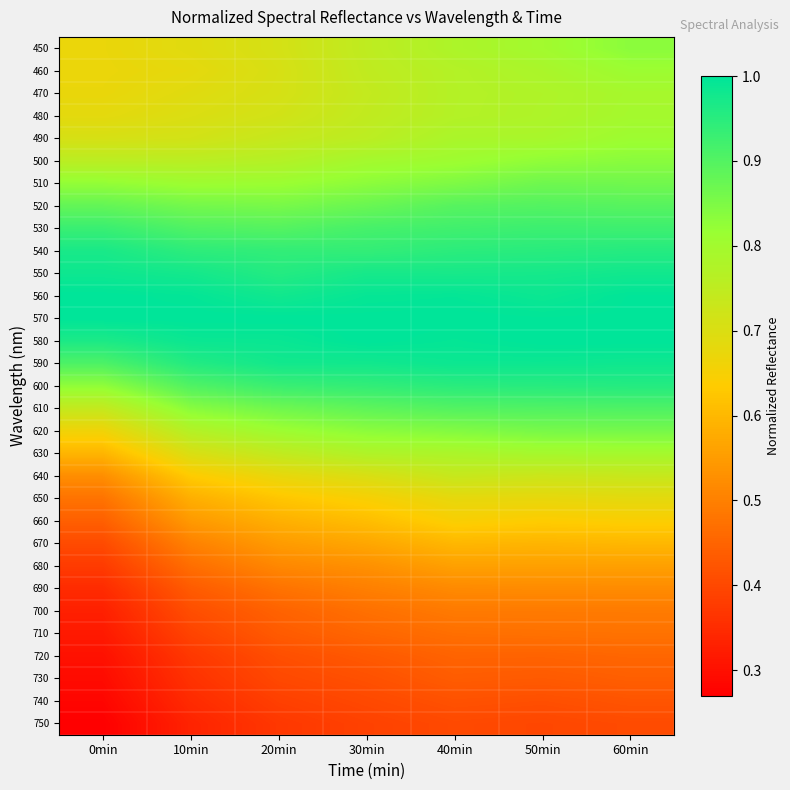

Reading left to right, list all the values displayed in this chart.

450: 0min=0.7	10min=0.7	20min=0.7	30min=0.7	40min=0.8	50min=0.8	60min=0.8
460: 0min=0.7	10min=0.7	20min=0.7	30min=0.7	40min=0.8	50min=0.8	60min=0.8
470: 0min=0.7	10min=0.7	20min=0.7	30min=0.7	40min=0.8	50min=0.8	60min=0.8
480: 0min=0.7	10min=0.7	20min=0.7	30min=0.7	40min=0.8	50min=0.8	60min=0.8
490: 0min=0.7	10min=0.7	20min=0.7	30min=0.8	40min=0.8	50min=0.8	60min=0.8
500: 0min=0.8	10min=0.8	20min=0.8	30min=0.8	40min=0.8	50min=0.8	60min=0.8
510: 0min=0.8	10min=0.8	20min=0.8	30min=0.8	40min=0.8	50min=0.9	60min=0.9
520: 0min=0.9	10min=0.9	20min=0.9	30min=0.9	40min=0.9	50min=0.9	60min=0.9
530: 0min=0.9	10min=0.9	20min=0.9	30min=0.9	40min=0.9	50min=0.9	60min=0.9
540: 0min=1.0	10min=0.9	20min=0.9	30min=0.9	40min=0.9	50min=1.0	60min=1.0
550: 0min=1.0	10min=1.0	20min=1.0	30min=1.0	40min=1.0	50min=1.0	60min=1.0
560: 0min=1.0	10min=1.0	20min=1.0	30min=1.0	40min=1.0	50min=1.0	60min=1.0
570: 0min=1.0	10min=1.0	20min=1.0	30min=1.0	40min=1.0	50min=1.0	60min=1.0
580: 0min=1.0	10min=1.0	20min=1.0	30min=1.0	40min=1.0	50min=1.0	60min=1.0
590: 0min=0.9	10min=1.0	20min=1.0	30min=1.0	40min=1.0	50min=1.0	60min=1.0
600: 0min=0.8	10min=0.9	20min=0.9	30min=0.9	40min=0.9	50min=1.0	60min=1.0
610: 0min=0.7	10min=0.8	20min=0.9	30min=0.9	40min=0.9	50min=0.9	60min=0.9
620: 0min=0.7	10min=0.8	20min=0.8	30min=0.8	40min=0.8	50min=0.9	60min=0.9
630: 0min=0.6	10min=0.7	20min=0.7	30min=0.8	40min=0.8	50min=0.8	60min=0.8
640: 0min=0.5	10min=0.6	20min=0.7	30min=0.7	40min=0.7	50min=0.7	60min=0.7
650: 0min=0.5	10min=0.6	20min=0.6	30min=0.6	40min=0.7	50min=0.7	60min=0.7
660: 0min=0.4	10min=0.5	20min=0.6	30min=0.6	40min=0.6	50min=0.6	60min=0.6
670: 0min=0.4	10min=0.5	20min=0.5	30min=0.6	40min=0.6	50min=0.6	60min=0.6
680: 0min=0.4	10min=0.5	20min=0.5	30min=0.5	40min=0.6	50min=0.6	60min=0.6
690: 0min=0.3	10min=0.4	20min=0.5	30min=0.5	40min=0.5	50min=0.5	60min=0.5
700: 0min=0.3	10min=0.4	20min=0.4	30min=0.5	40min=0.5	50min=0.5	60min=0.5
710: 0min=0.3	10min=0.4	20min=0.4	30min=0.5	40min=0.5	50min=0.5	60min=0.5
720: 0min=0.3	10min=0.4	20min=0.4	30min=0.4	40min=0.4	50min=0.4	60min=0.5
730: 0min=0.3	10min=0.4	20min=0.4	30min=0.4	40min=0.4	50min=0.4	60min=0.4
740: 0min=0.3	10min=0.3	20min=0.4	30min=0.4	40min=0.4	50min=0.4	60min=0.4
750: 0min=0.3	10min=0.3	20min=0.4	30min=0.4	40min=0.4	50min=0.4	60min=0.4